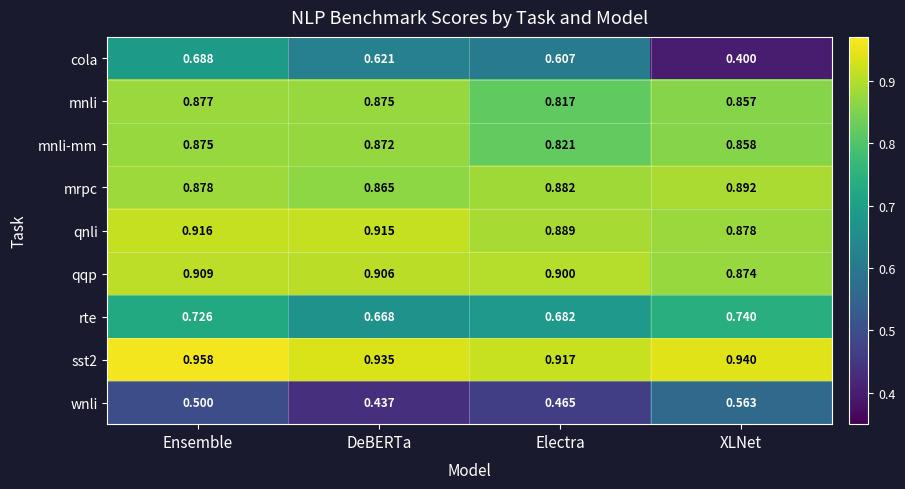

At which label is sst2 closest to 0?

Electra